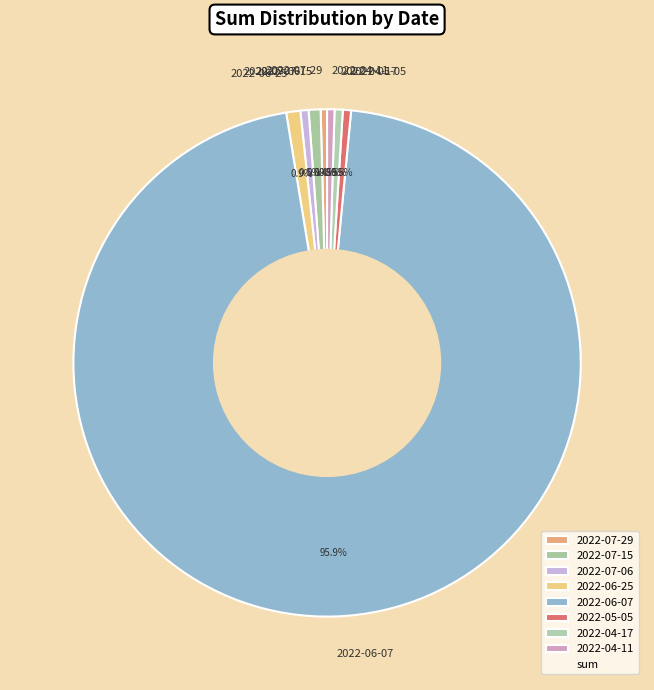

Do 2022-06-25 and 2022-07-15 together represent more than half of the pie?

No